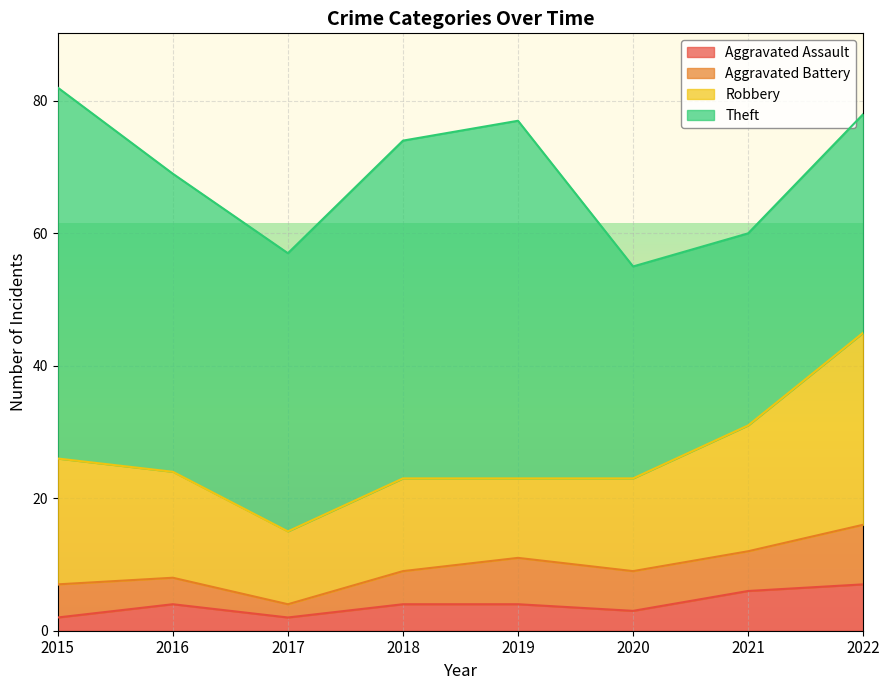

What are all the series names shown in the legend?

Aggravated Assault, Aggravated Battery, Robbery, Theft